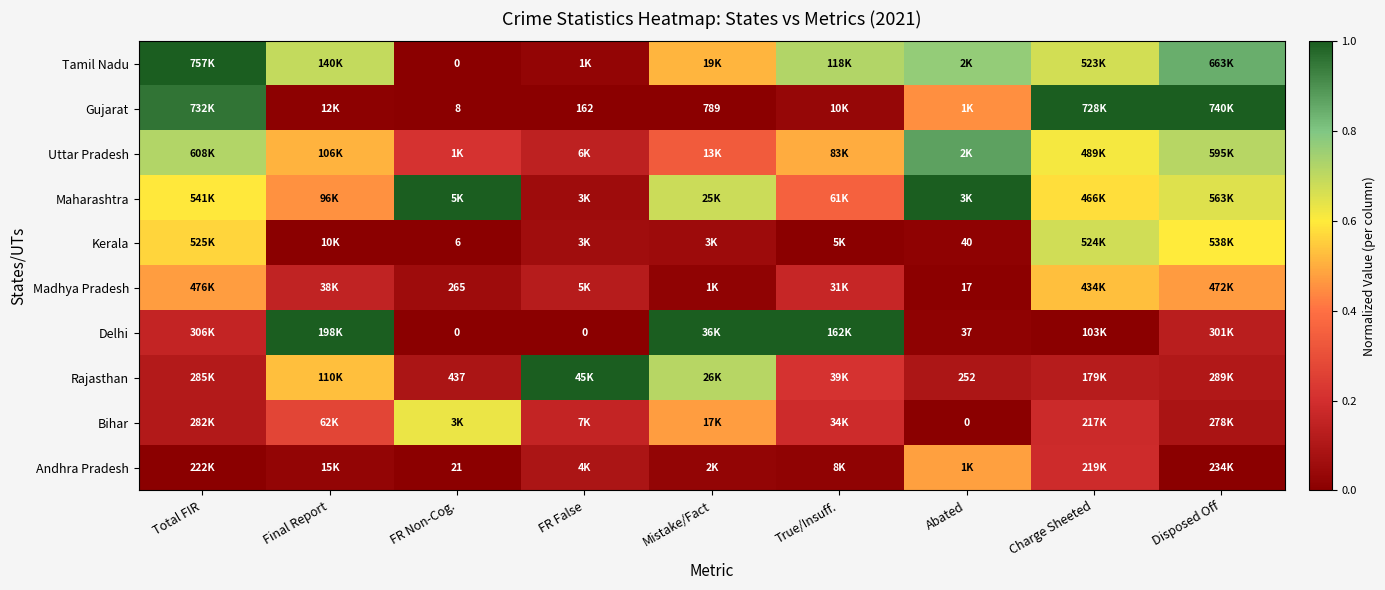

At Disposed Off, list the series in order from largest to smallest.

Gujarat, Tamil Nadu, Uttar Pradesh, Maharashtra, Kerala, Madhya Pradesh, Delhi, Rajasthan, Bihar, Andhra Pradesh